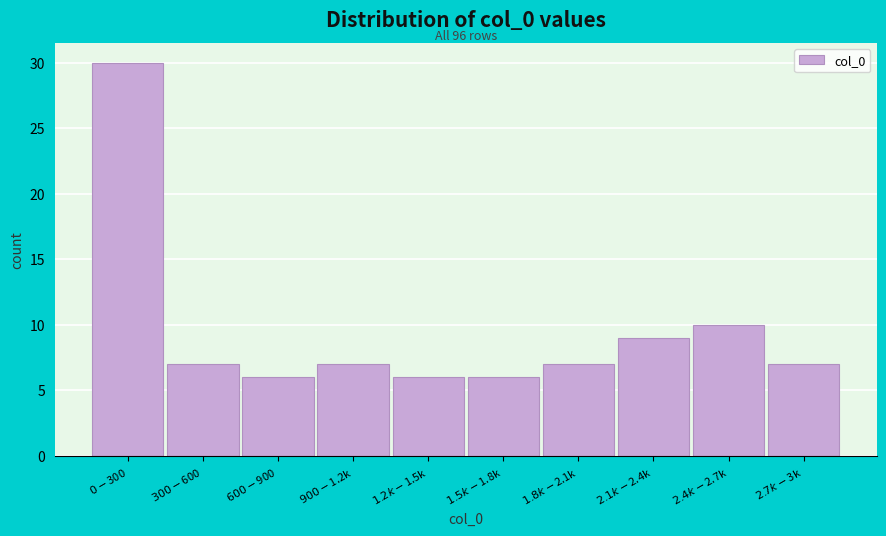

Reading left to right, list all the values displayed in this chart.

30	7	6	7	6	6	7	9	10	7